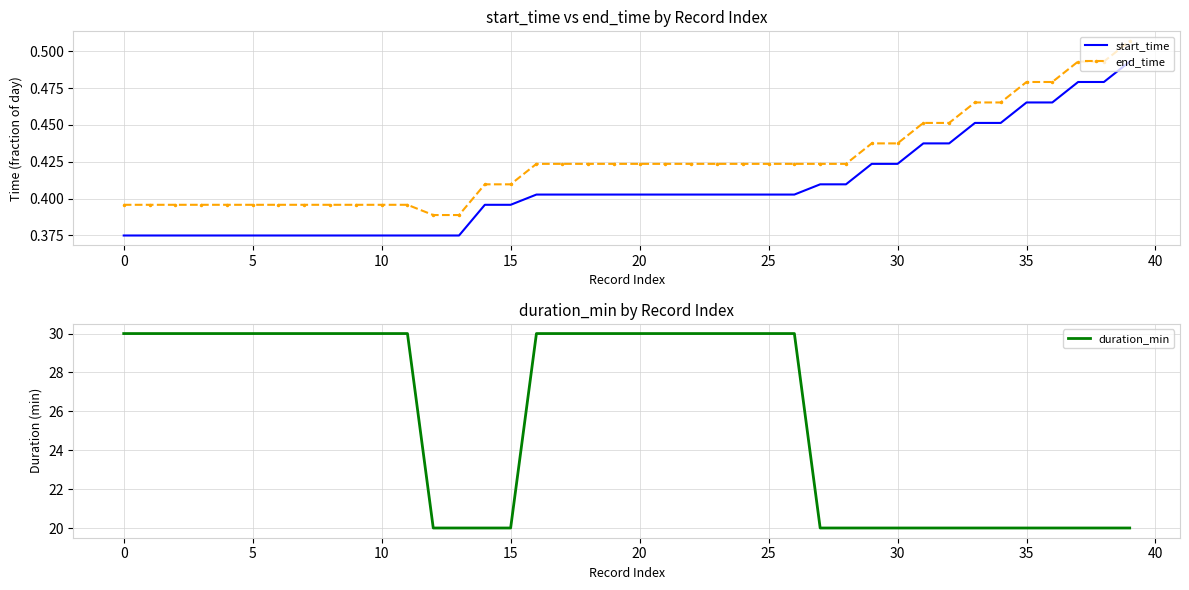

What is the sum of all start_time values?

16.3